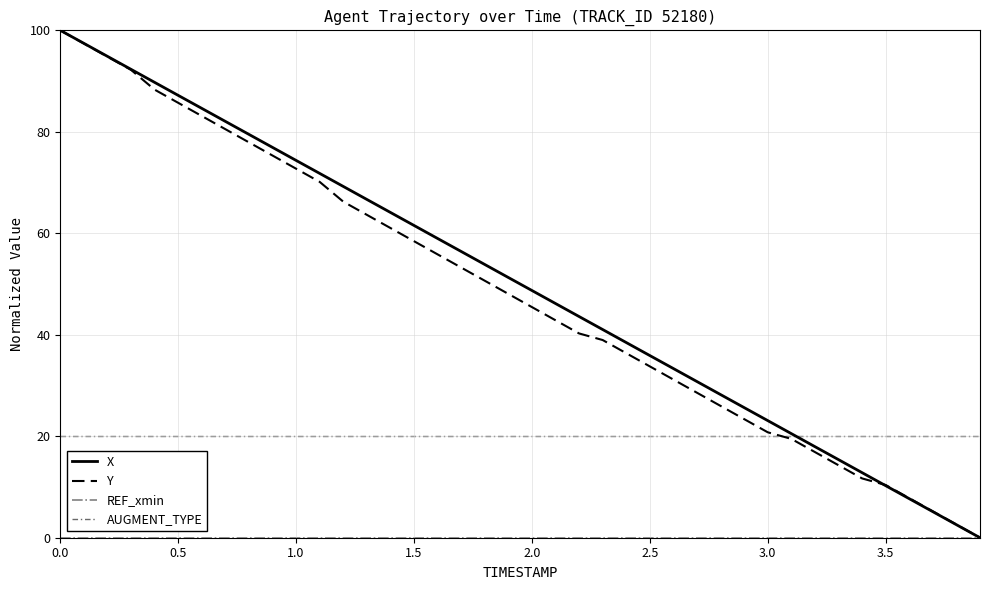

What is the highest value of the Y series?

100.0